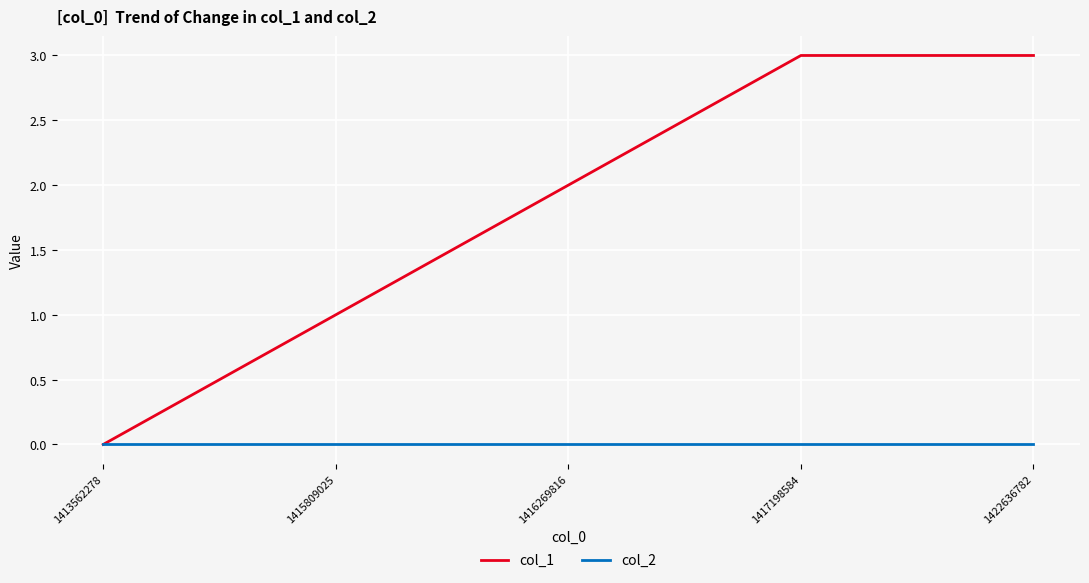

What is the maximum value shown in the chart?

3